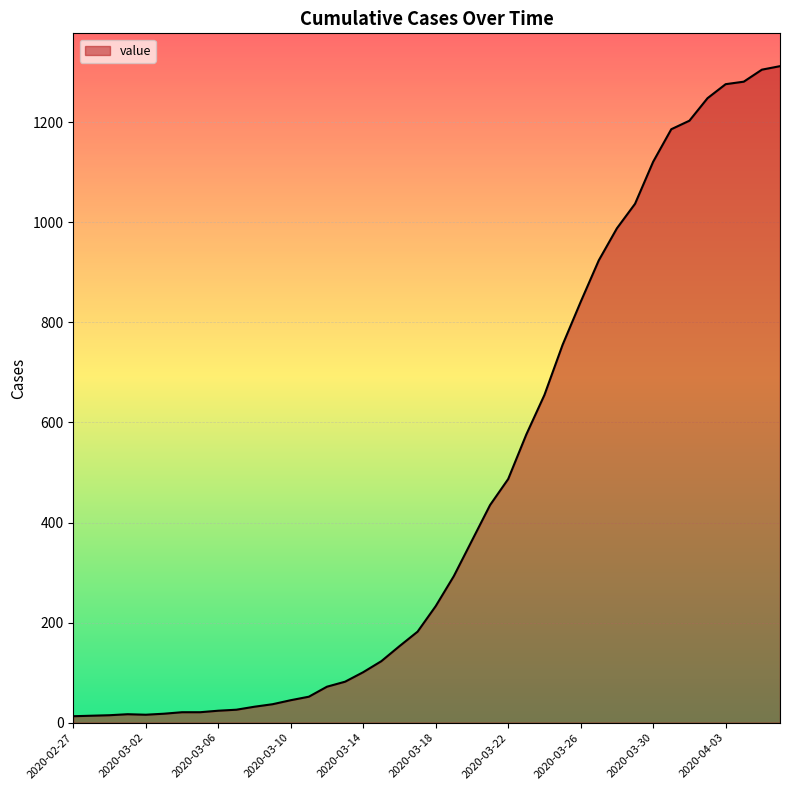

What is the change in value from 2020-02-27 to 2020-03-17?

+169